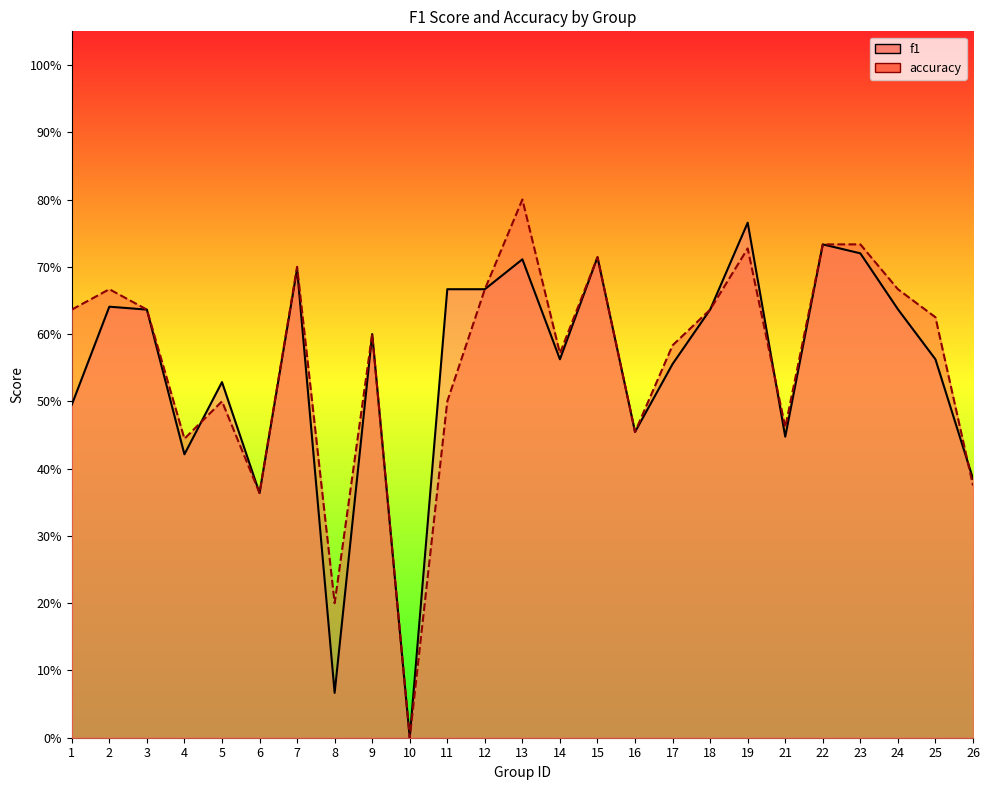

Between 23 and 25, which series saw the biggest shift?

f1